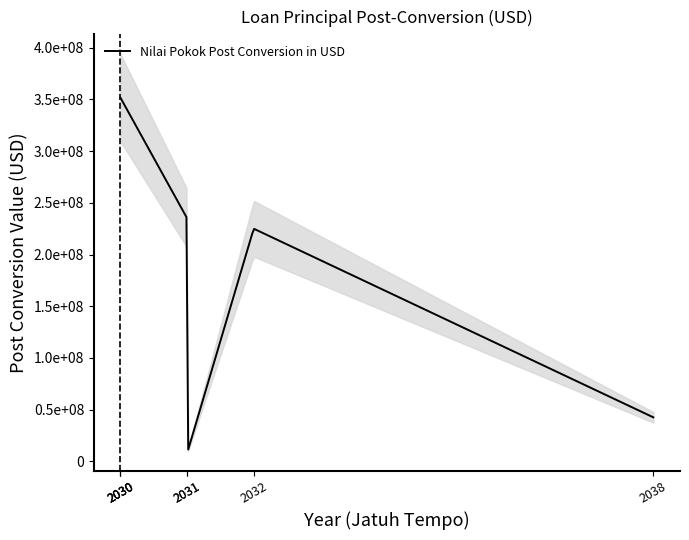

What is the greatest value displayed?

352824208.0